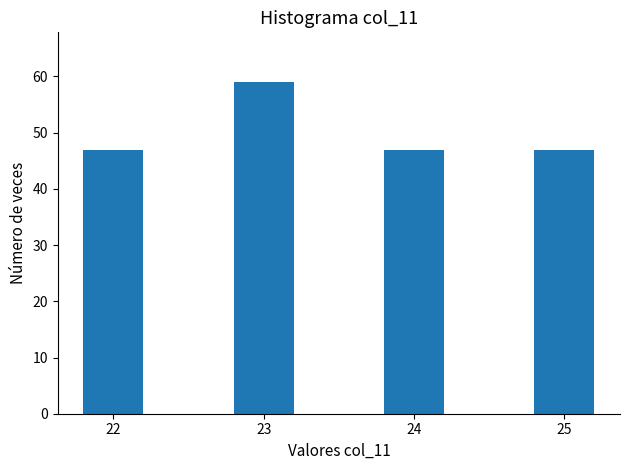

What is the value of the 3rd bar from the left?

47